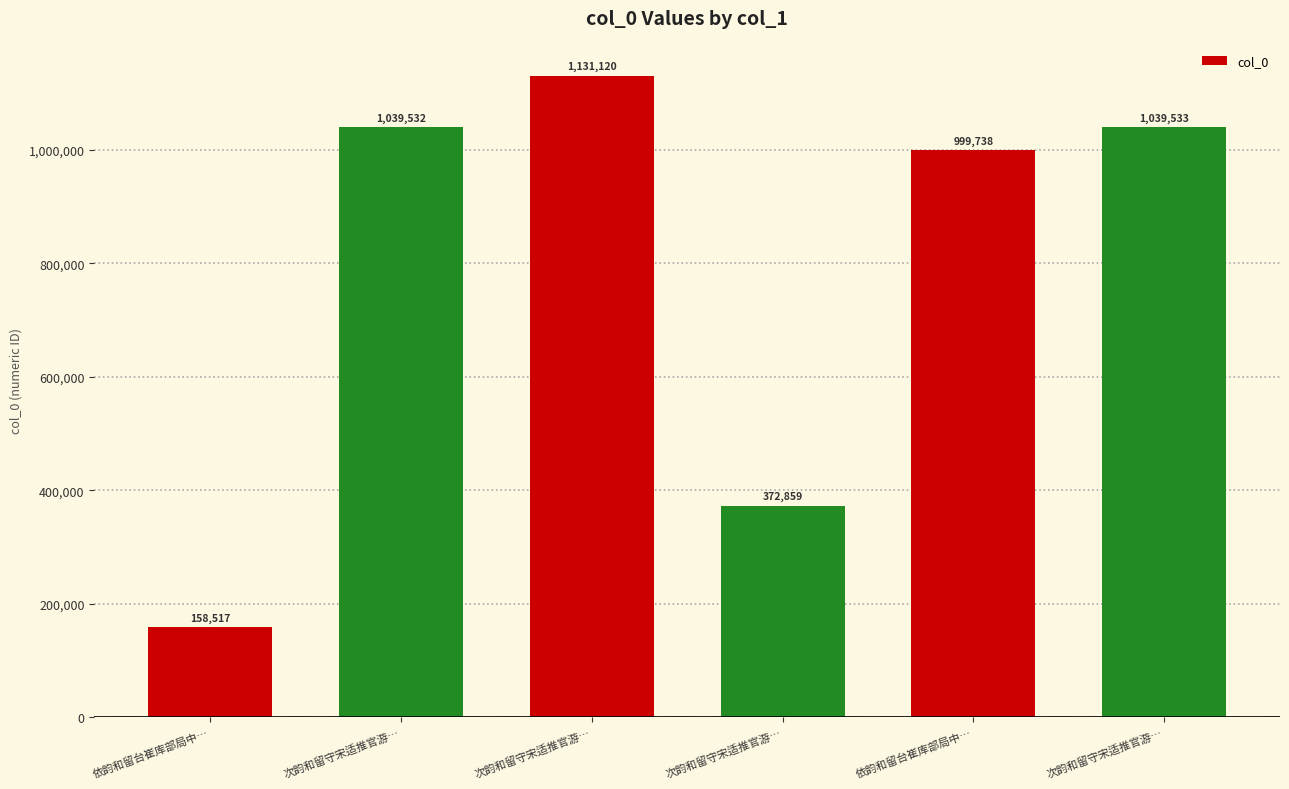

What is the change in value from 次韵和留守宋适推官游… to 次韵和留守宋适推官游…?

+666674